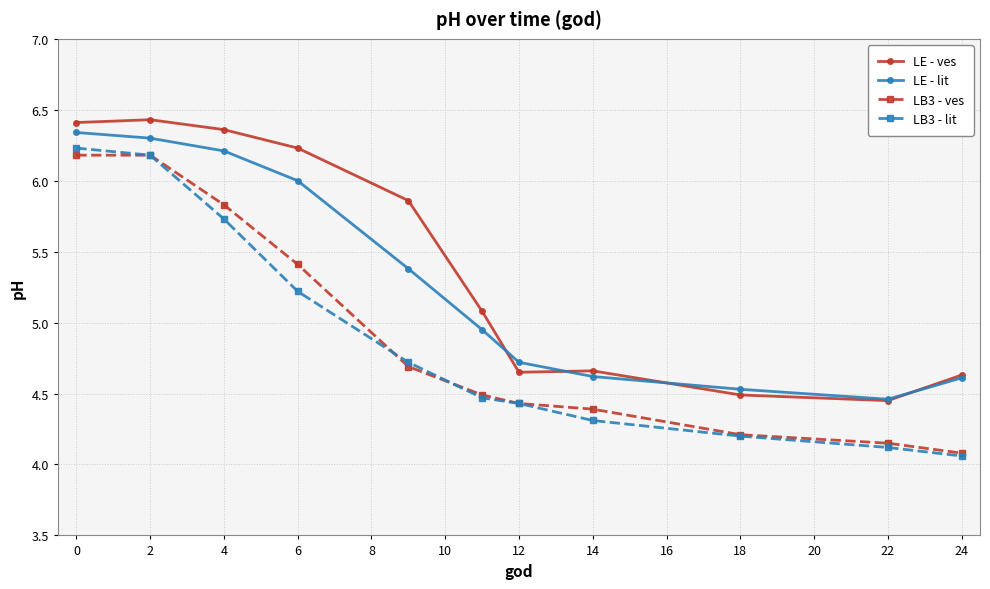

In LE - ves, how many points are lower than both neighbors (excluding endpoints)?

2